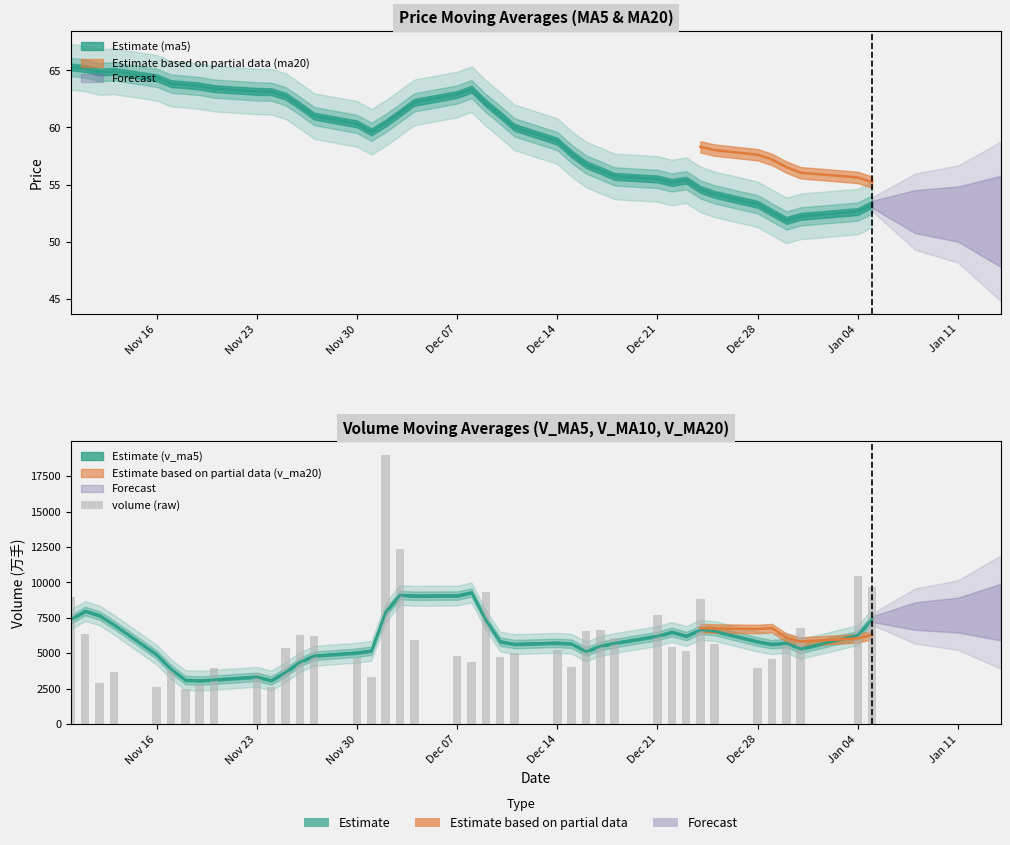

What is the value of the 37th bar from the left?

5610.7